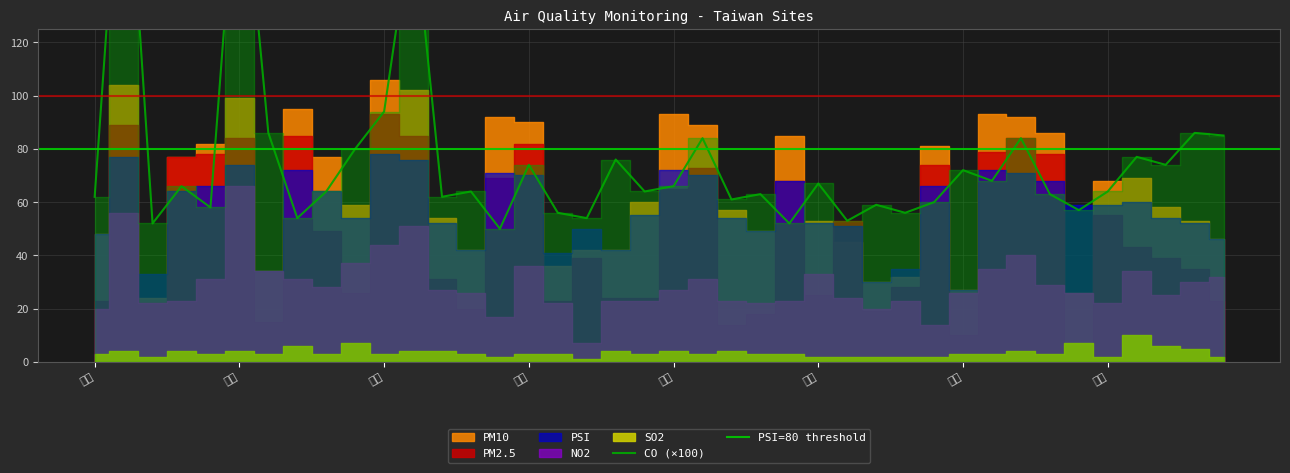

True or false: CO has a value of 0.5 at 冬山.

True